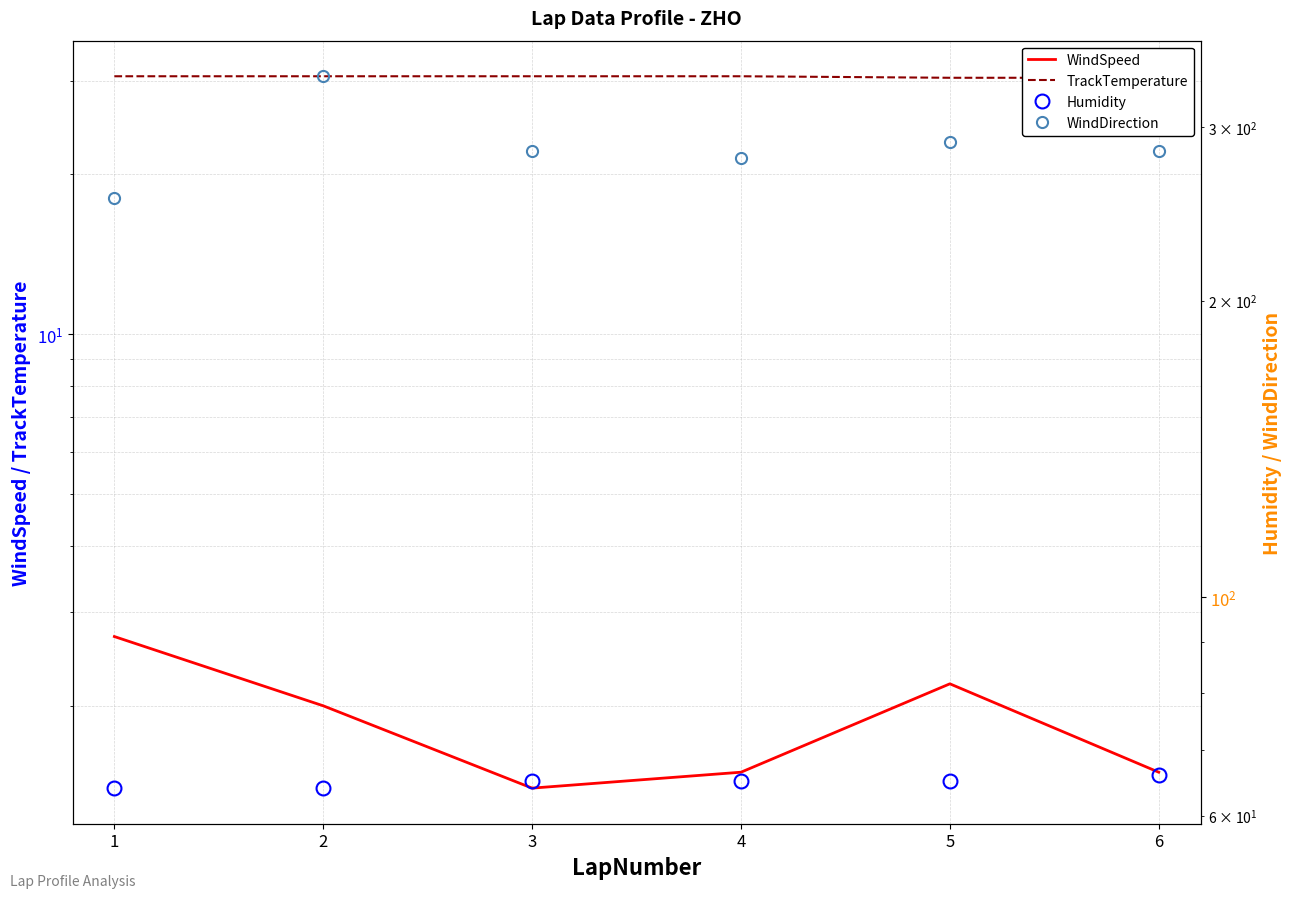

At which label does TrackTemperature reach its minimum?

5